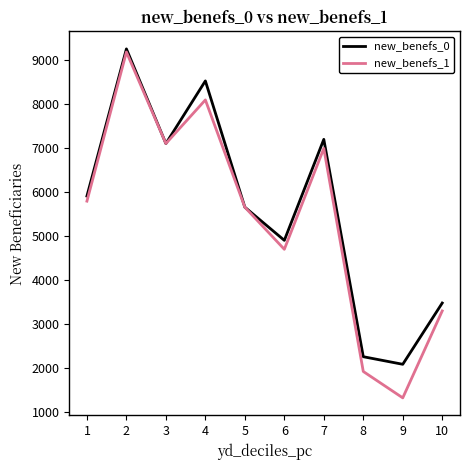

Read the new_benefs_1 value at 10.

3298.4